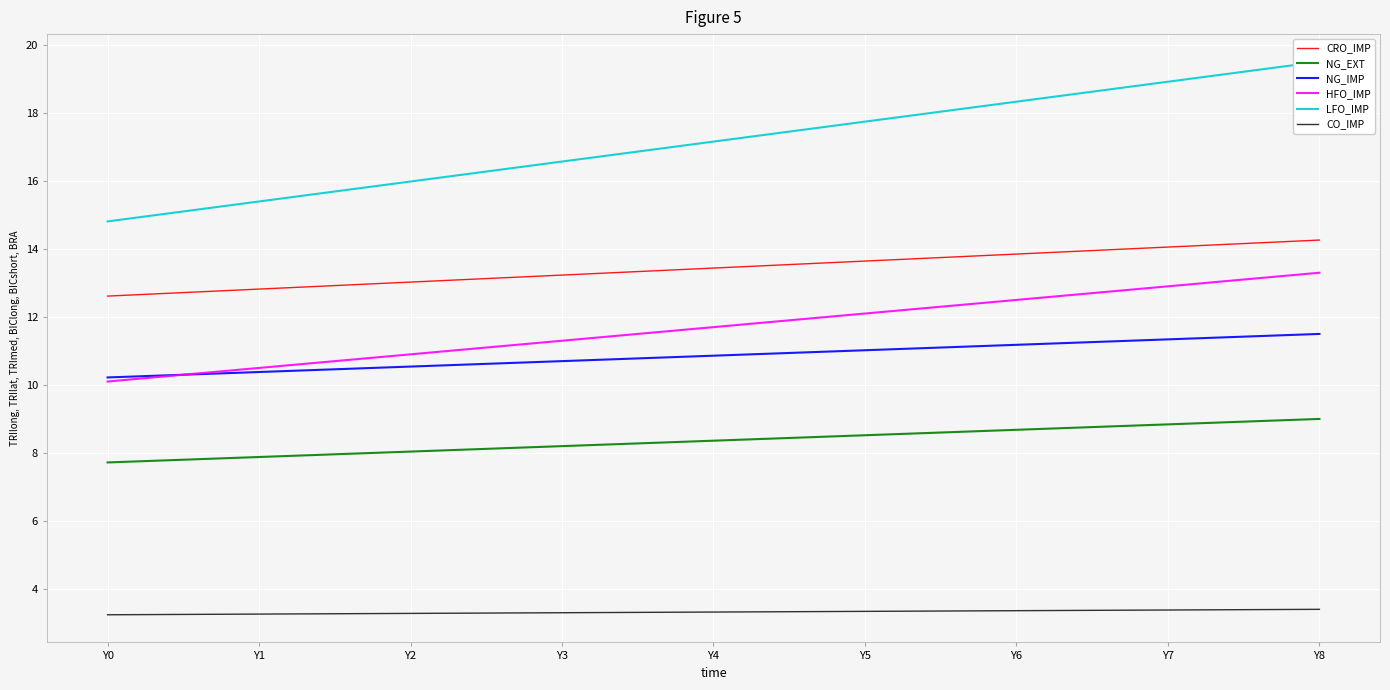

What is the sum of the CRO_IMP values at Y1 and Y3?

26.1